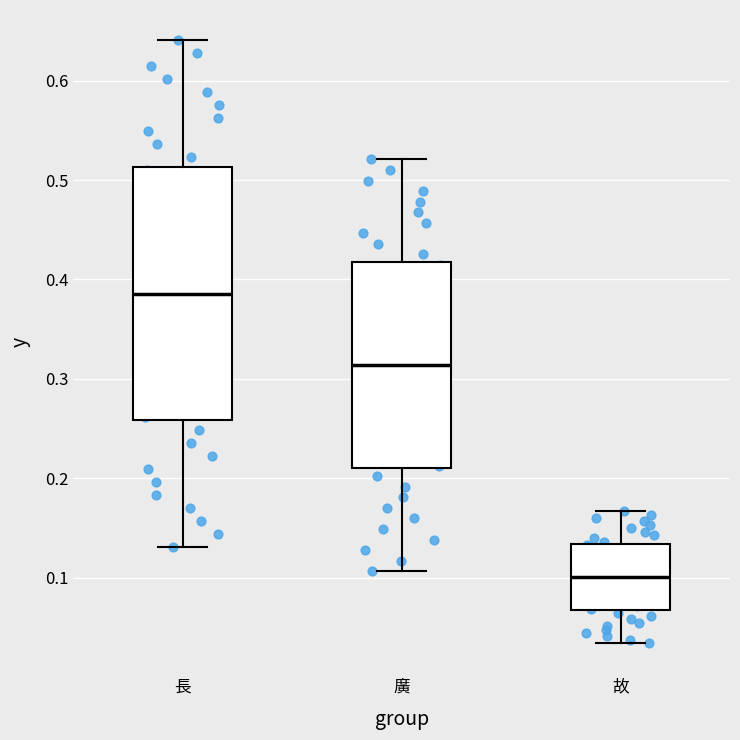

Reading left to right, transcribe this box plot: for each box, give where its median line is, the range the box spans, and where its two whiskers end, as read against the y-axis. The values are not printed on the chart, so give them approximately, as read against the axis.

長: median 0.39, box 0.26 to 0.51, whiskers 0.13 to 0.64
廣: median 0.31, box 0.21 to 0.42, whiskers 0.11 to 0.52
故: median 0.10, box 0.07 to 0.13, whiskers 0.03 to 0.17